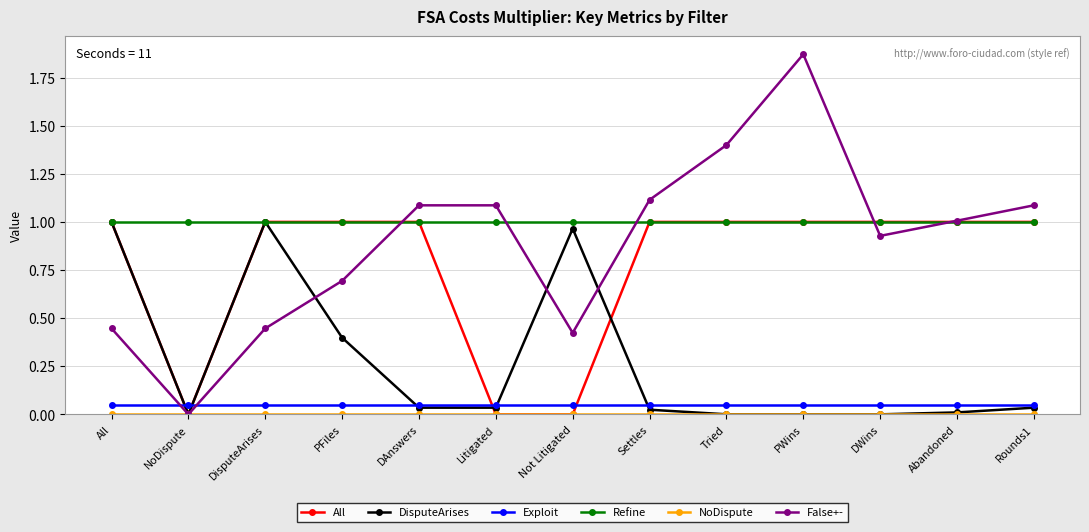

The All series shows 0.3 at Settles. True or false?

False